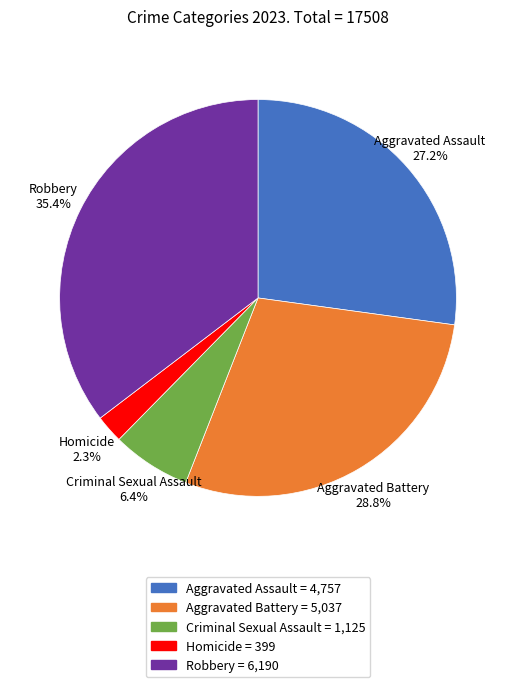

What is the total percentage of Aggravated Assault and Criminal Sexual Assault?

33.6%